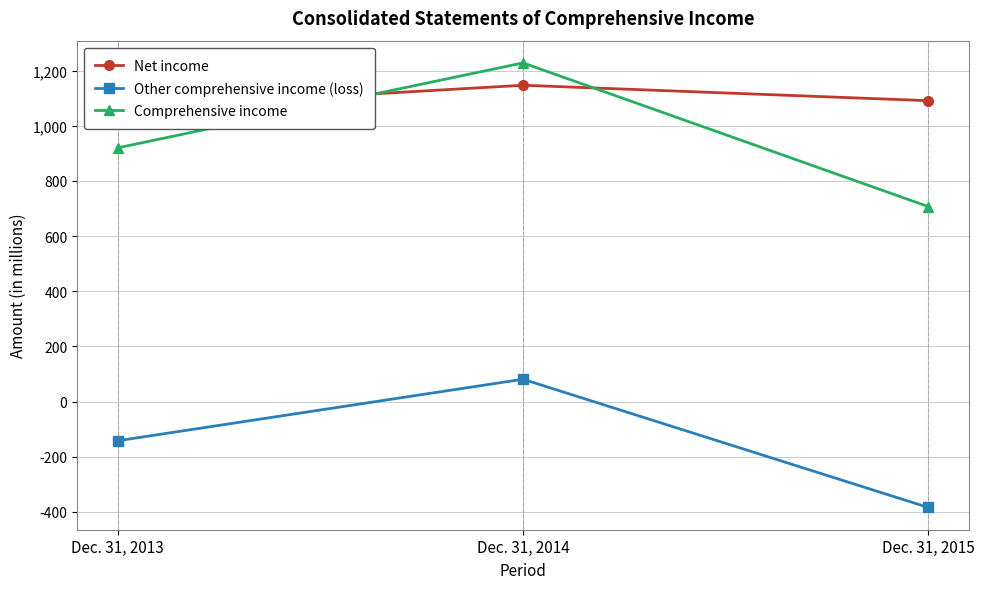

Reading left to right, what are all the values shown in this chart?

Net income: 1062	1147	1091
Other comprehensive income (loss): -142	81	-384
Comprehensive income: 920	1228	707